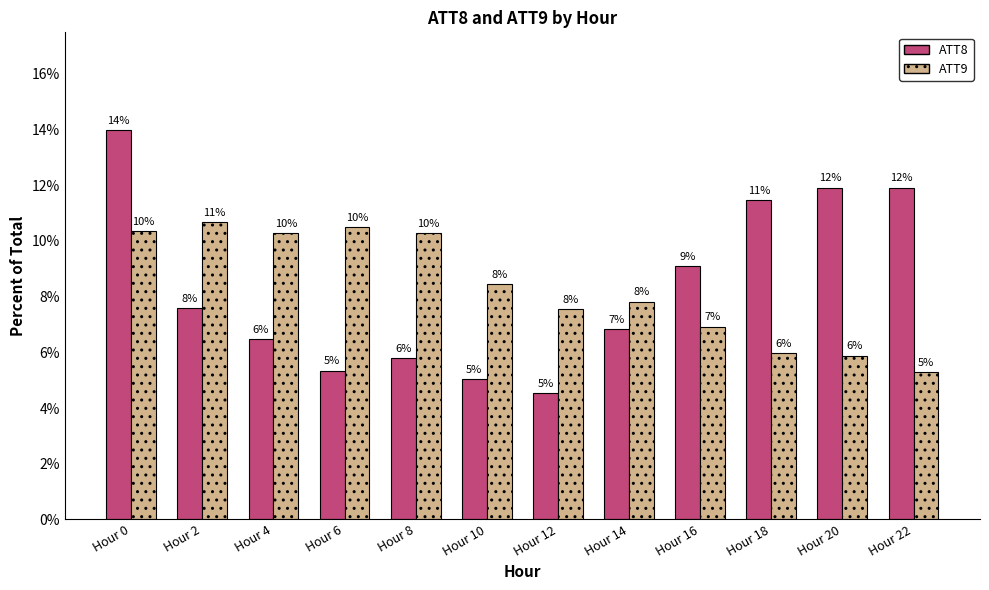

Which label corresponds to the smallest value in the chart?

Hour 12